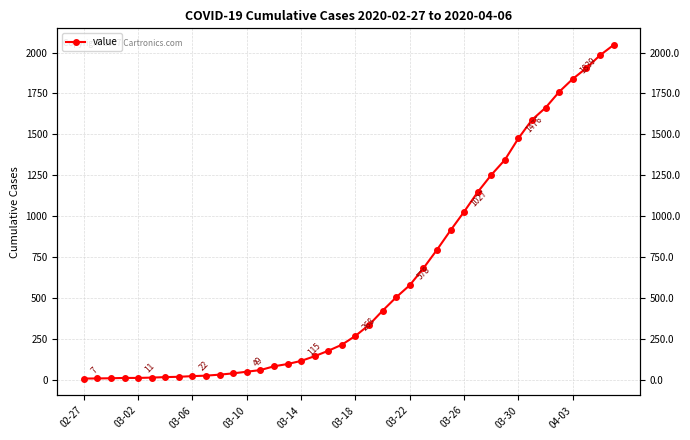

What is the difference between the second highest and second lowest values?

1975